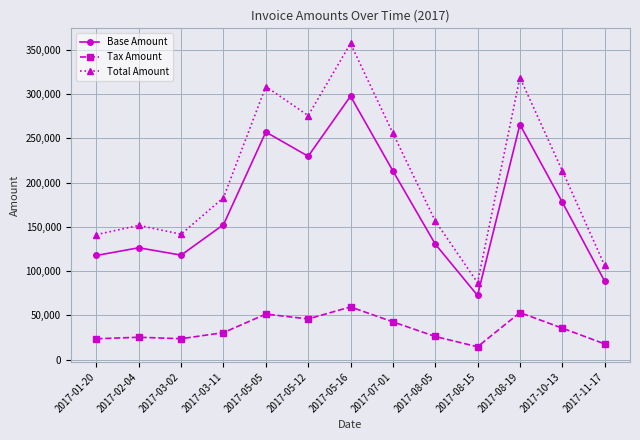

What is the average value of the Base Amount series?

172954.4